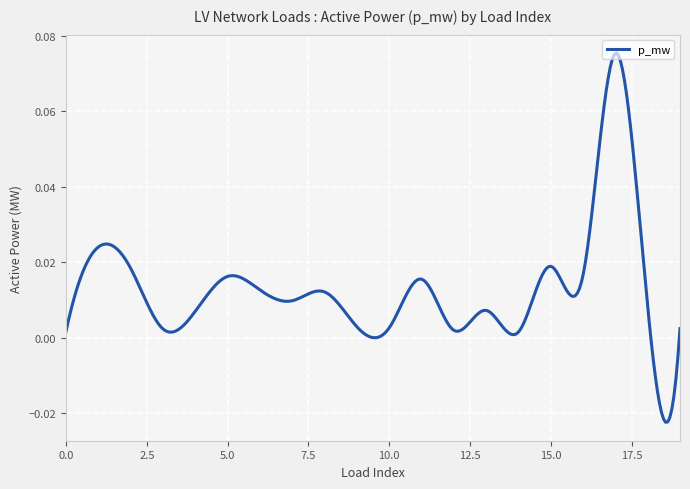

How many lines are shown in the chart?

1